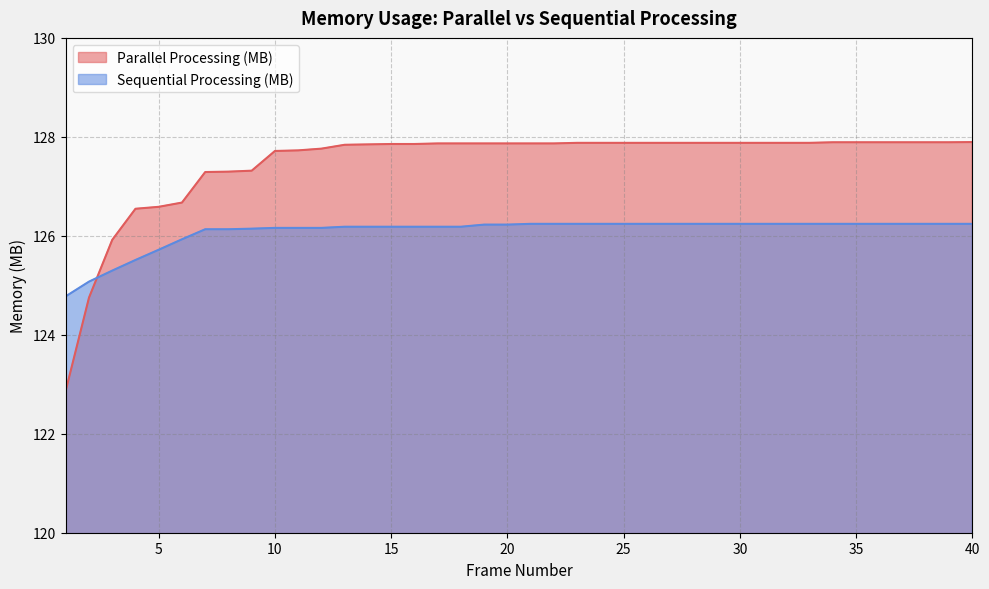

At which category is the sum across all series the highest?

40